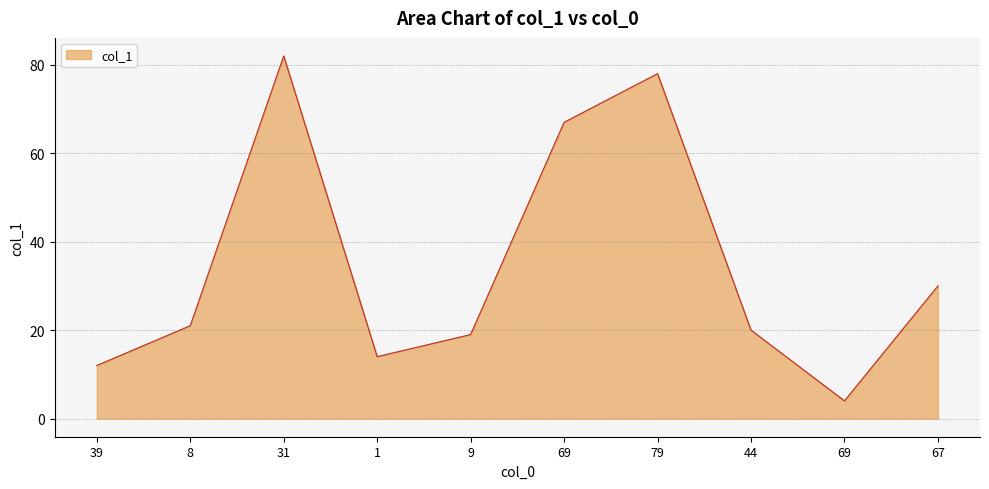

What is the label of the 2nd point from the right?

69